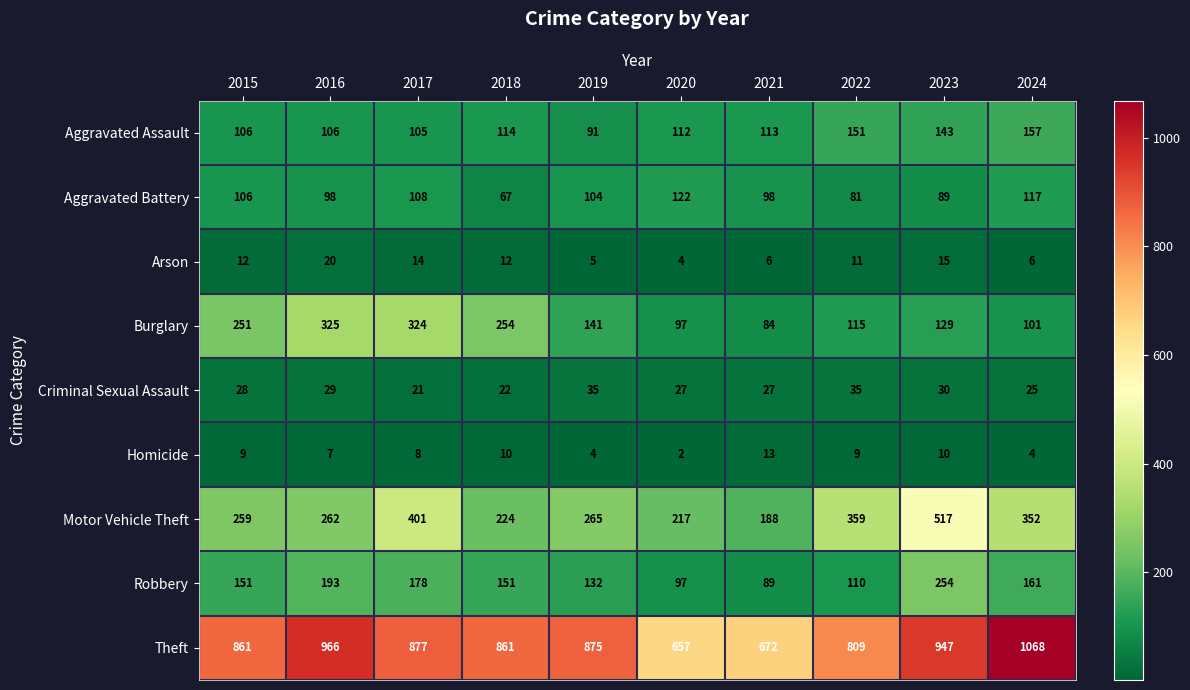

Is the value of Robbery at 2015 greater than the value of Burglary at 2016?

No